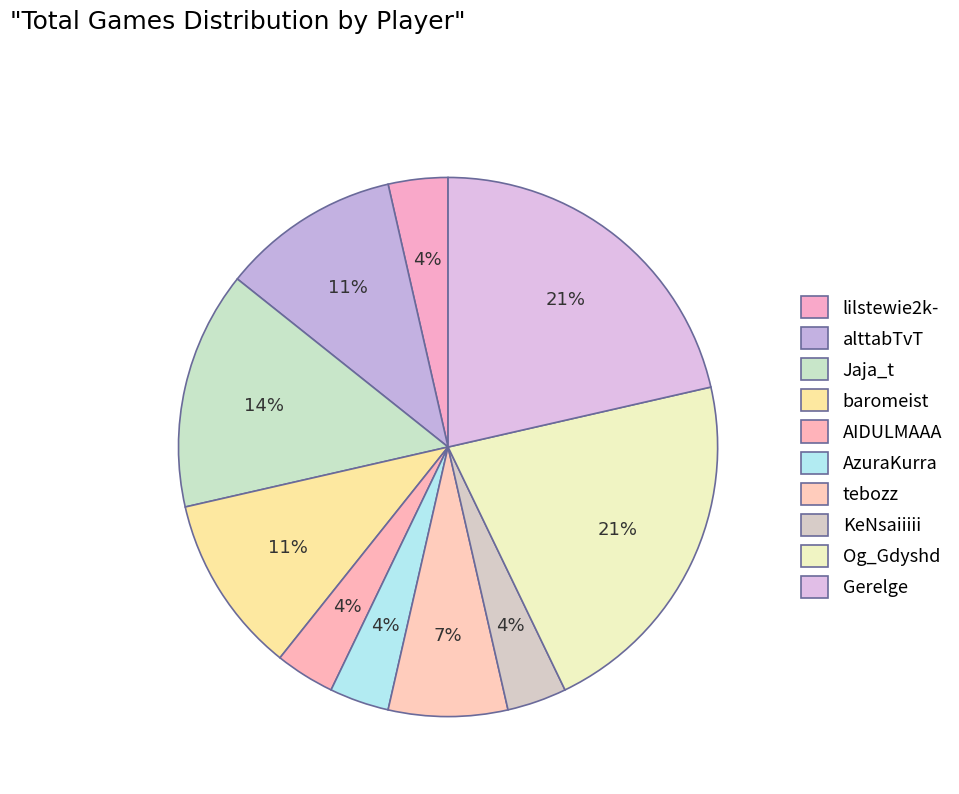

To the nearest percent, what is the combined percentage of lilstewie2k- and Og_Gdyshd?

25%